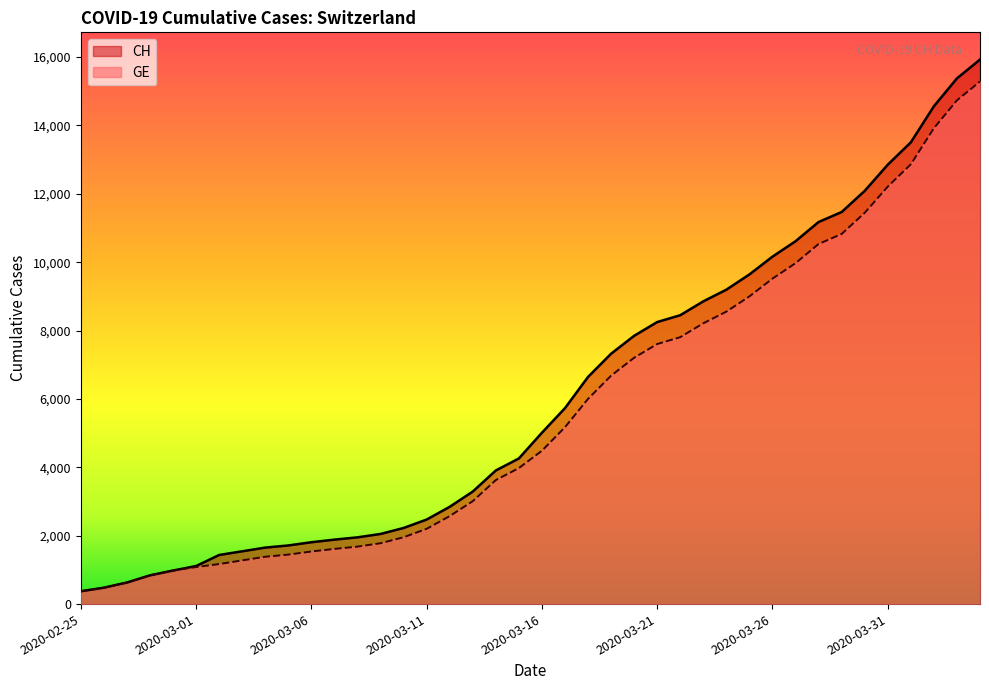

What is the difference between the GE values at 2020-03-19 and 2020-03-18?

679